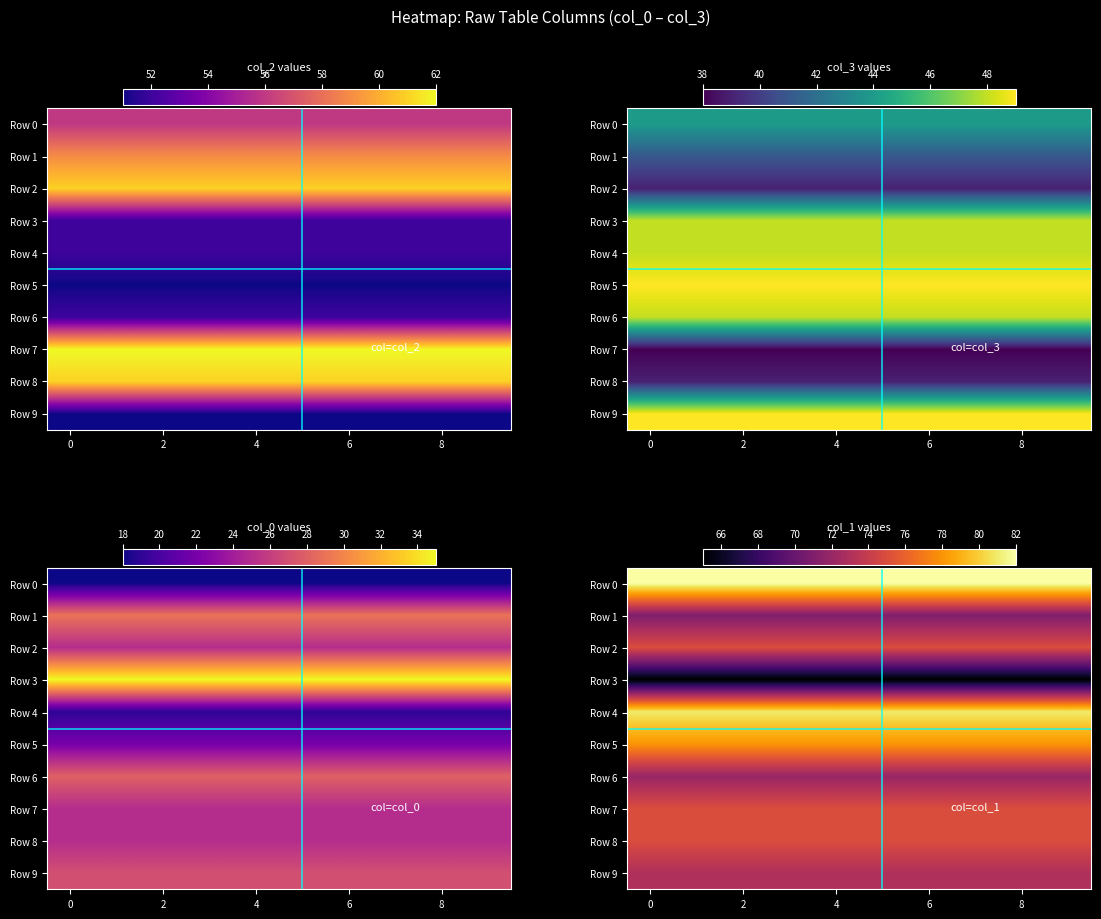

The row6 series shows 28 at 2. True or false?

True